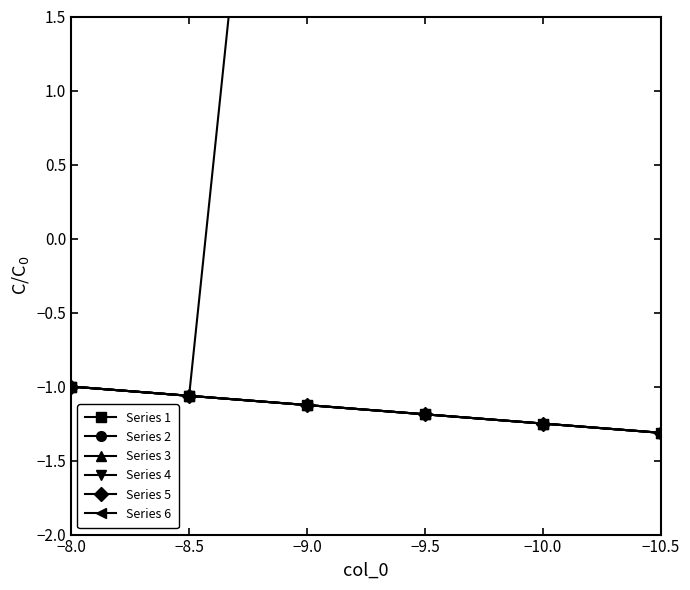

What is the sum of all Series 1 values?

-12.7